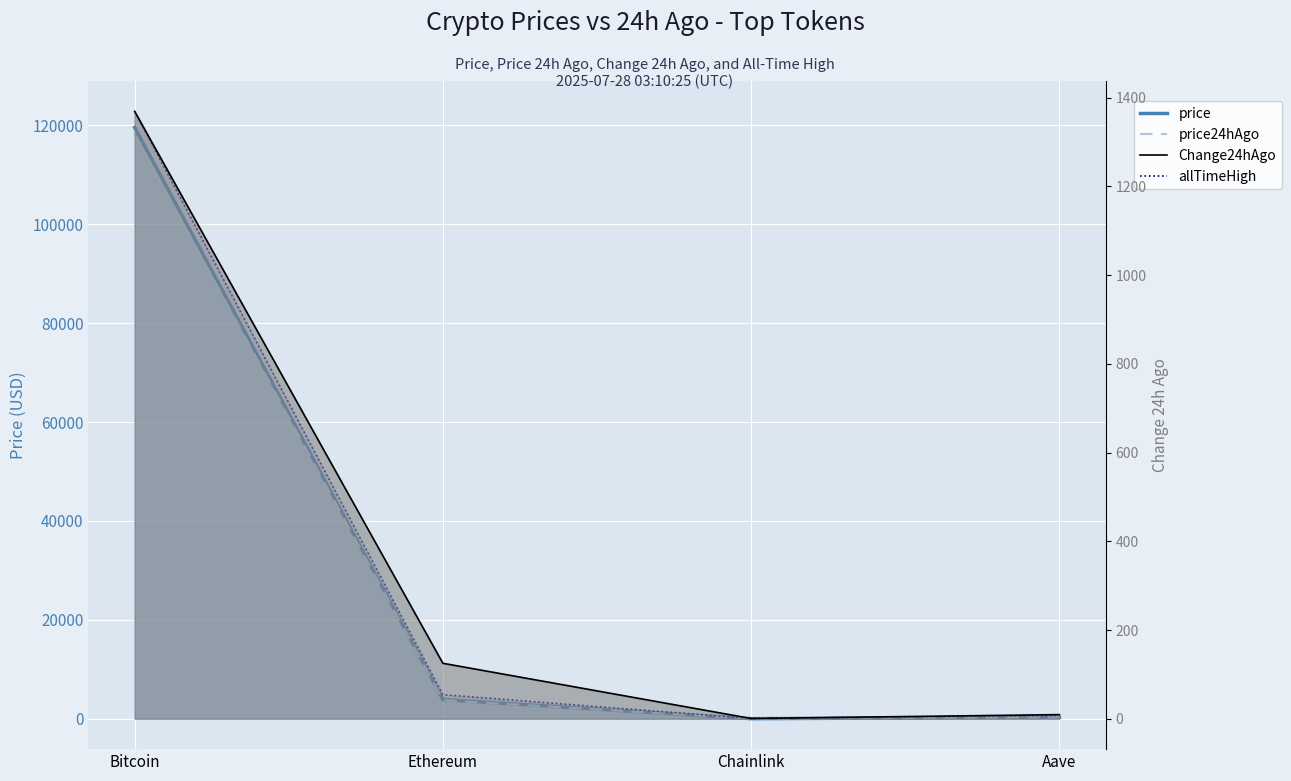

Rank the categories by value from highest to lowest.

Bitcoin, Ethereum, Aave, Chainlink